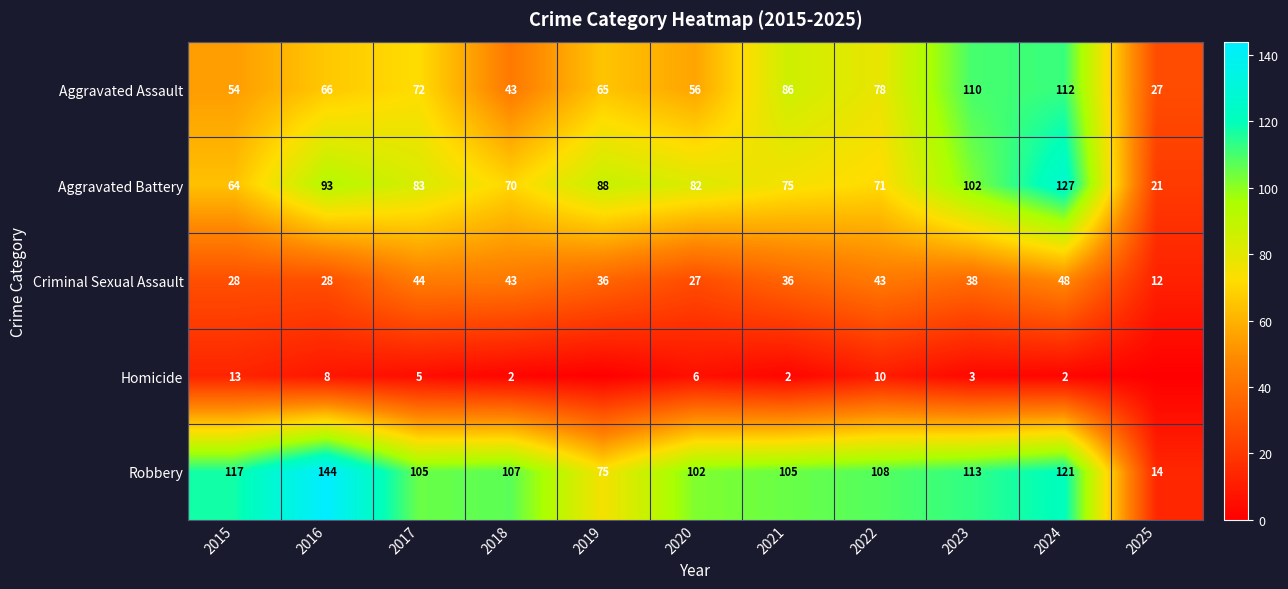

Rank the series at 2022 from lowest to highest value.

Homicide, Criminal Sexual Assault, Aggravated Battery, Aggravated Assault, Robbery